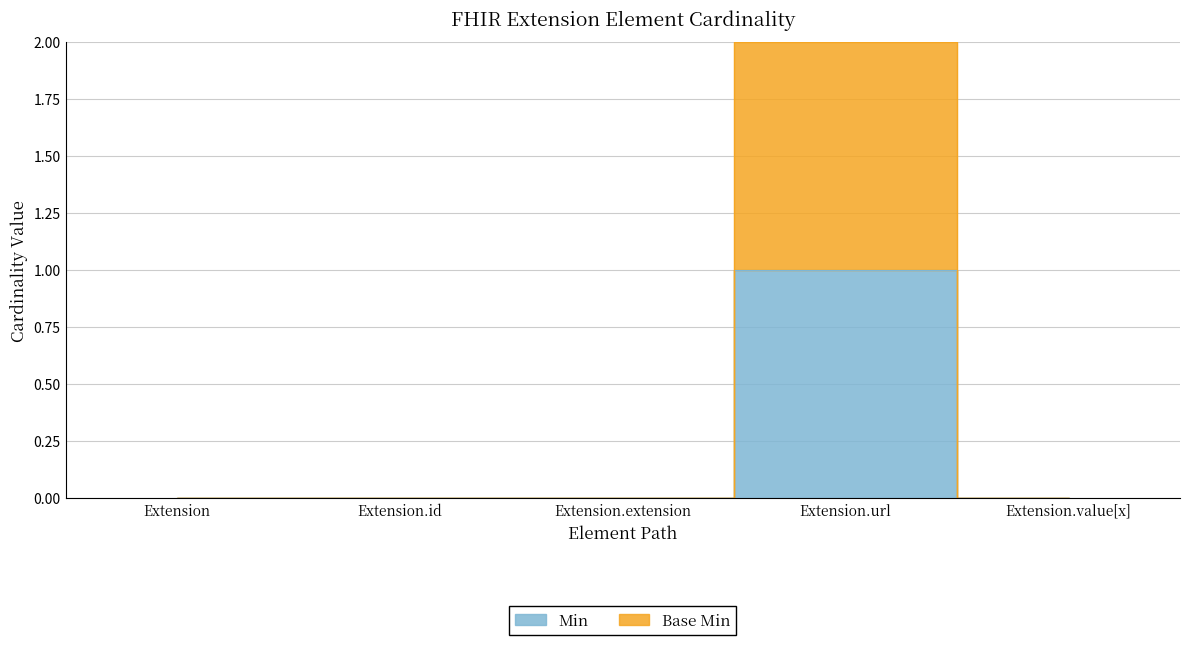

True or false: Base Min and Min intersect in this chart.

False